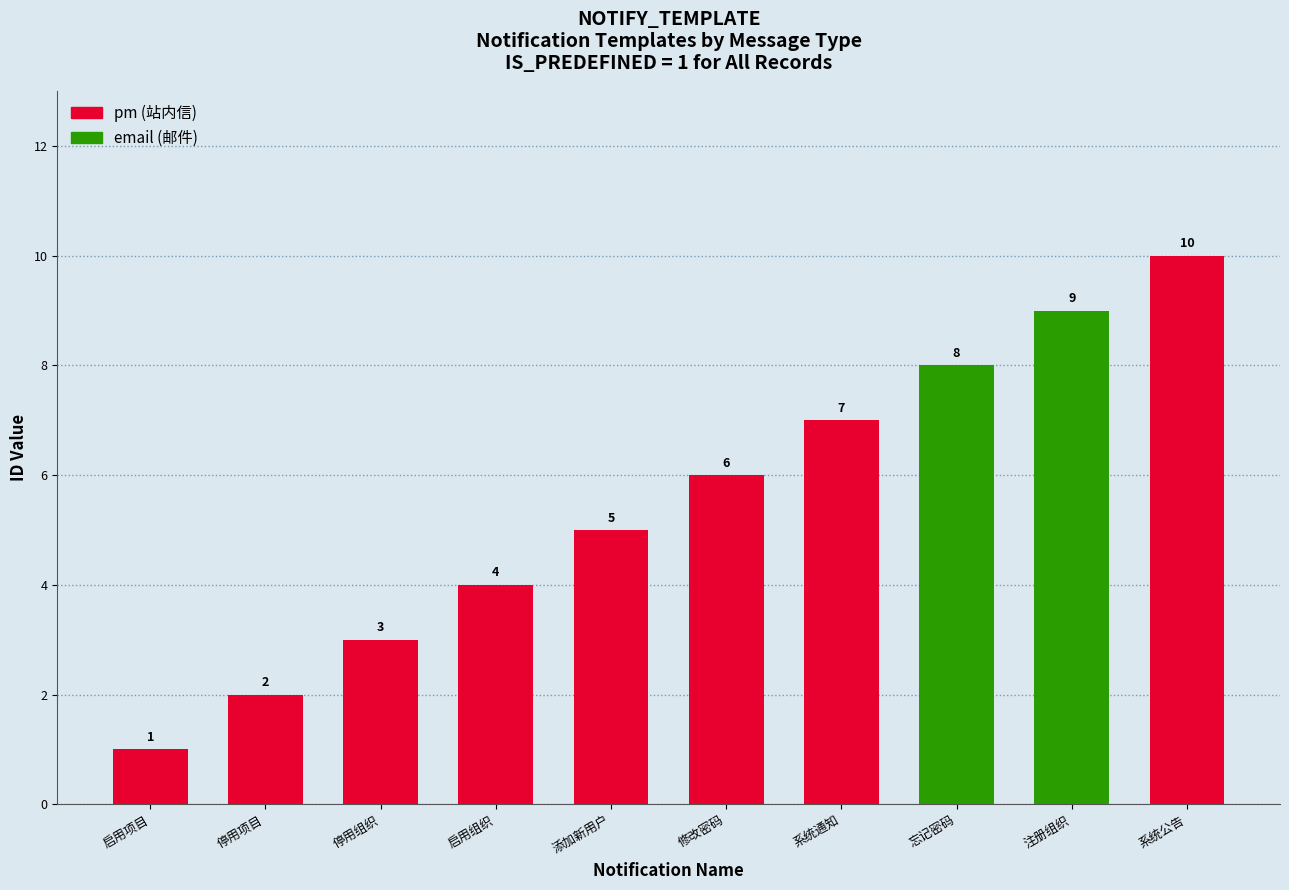

Which category has the lowest value across all series?

启用项目